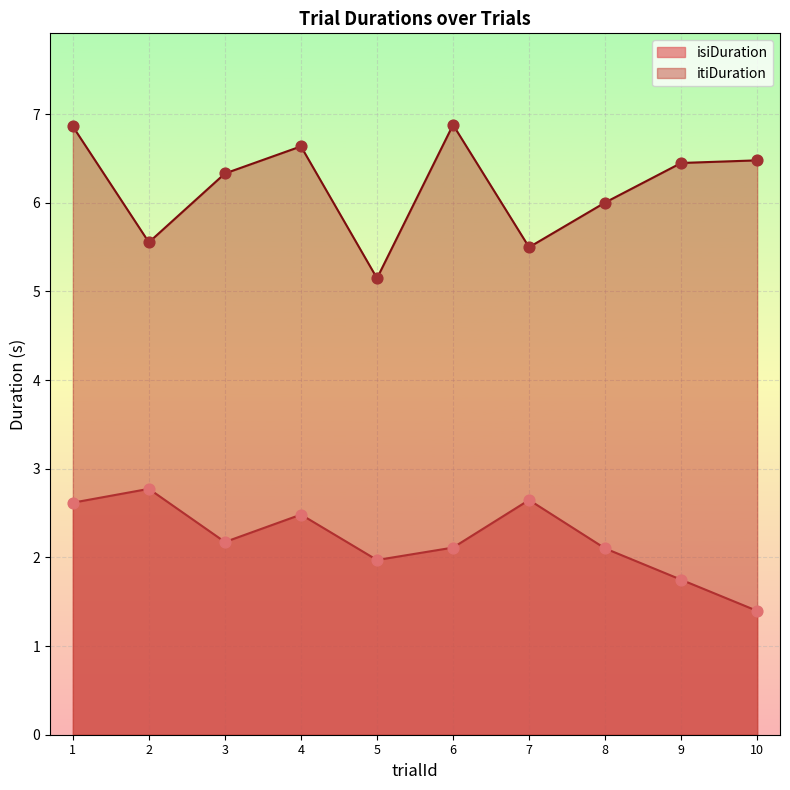

Is the value of itiDuration at 1 greater than the value of isiDuration at 9?

Yes